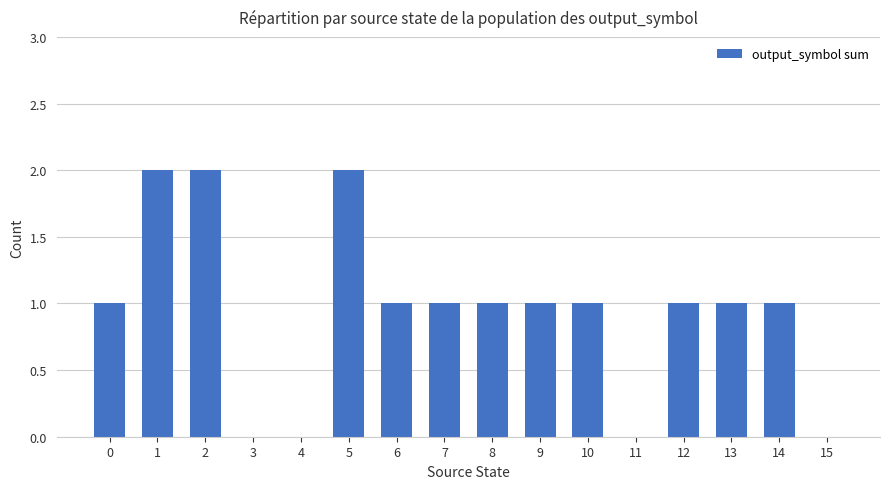

What is the change in value from 0 to 11?

-1